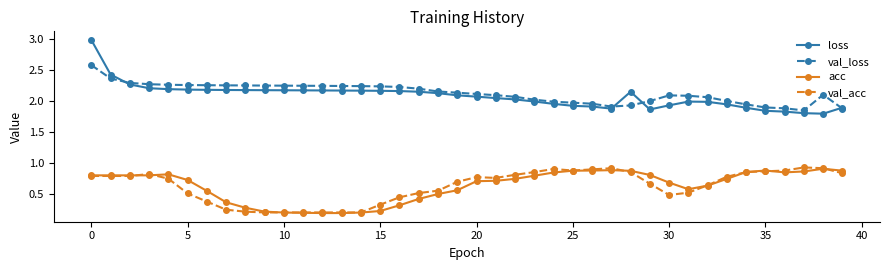

At how many categories does at least one series exceed 1?

40